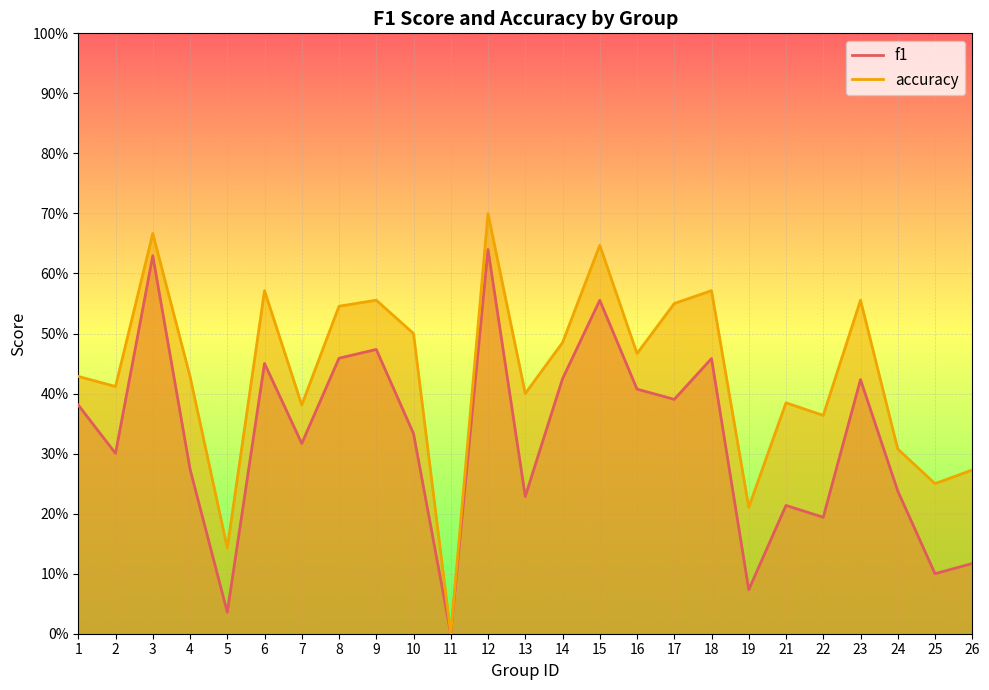

The accuracy series shows 0.5 at 14. True or false?

True